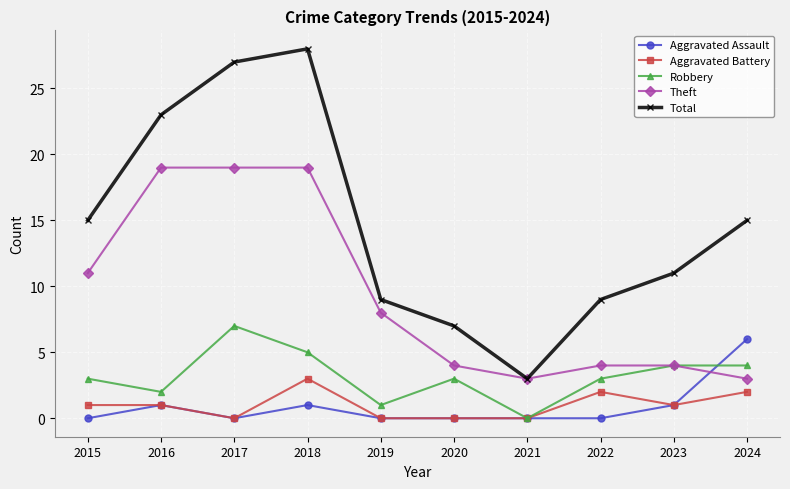

Reading right to left, list all the values displayed in this chart.

Aggravated Assault: 2024=6	2023=1	2022=0	2021=0	2020=0	2019=0	2018=1	2017=0	2016=1	2015=0
Aggravated Battery: 2024=2	2023=1	2022=2	2021=0	2020=0	2019=0	2018=3	2017=0	2016=1	2015=1
Robbery: 2024=4	2023=4	2022=3	2021=0	2020=3	2019=1	2018=5	2017=7	2016=2	2015=3
Theft: 2024=3	2023=4	2022=4	2021=3	2020=4	2019=8	2018=19	2017=19	2016=19	2015=11
Total: 2024=15	2023=11	2022=9	2021=3	2020=7	2019=9	2018=28	2017=27	2016=23	2015=15